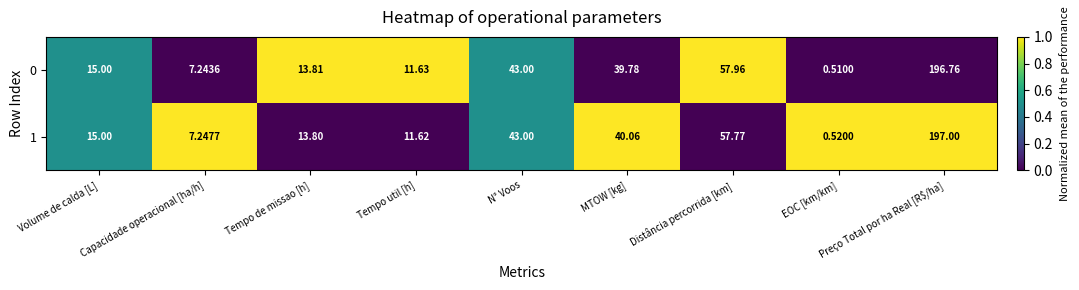

Rank the categories by 0 value from lowest to highest.

EOC [km/km], Capacidade operacional [ha/h], Tempo util [h], Tempo de missao [h], Volume de calda [L], MTOW [kg], N° Voos, Distância percorrida [km], Preço Total por ha Real [R$/ha]